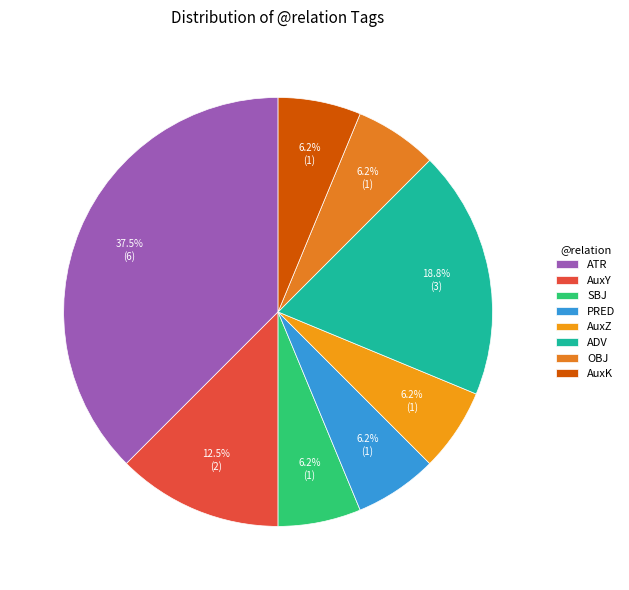

To the nearest percent, what is the combined percentage of ATR and PRED?

44%